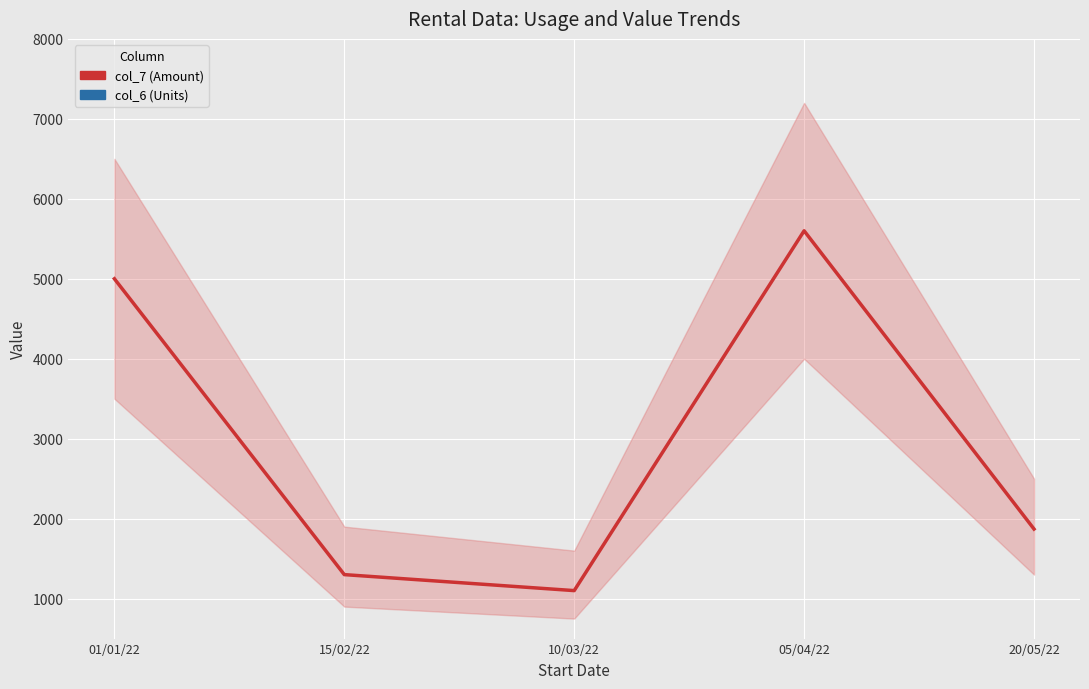

In col_7 (Amount), how many points are lower than both neighbors (excluding endpoints)?

1